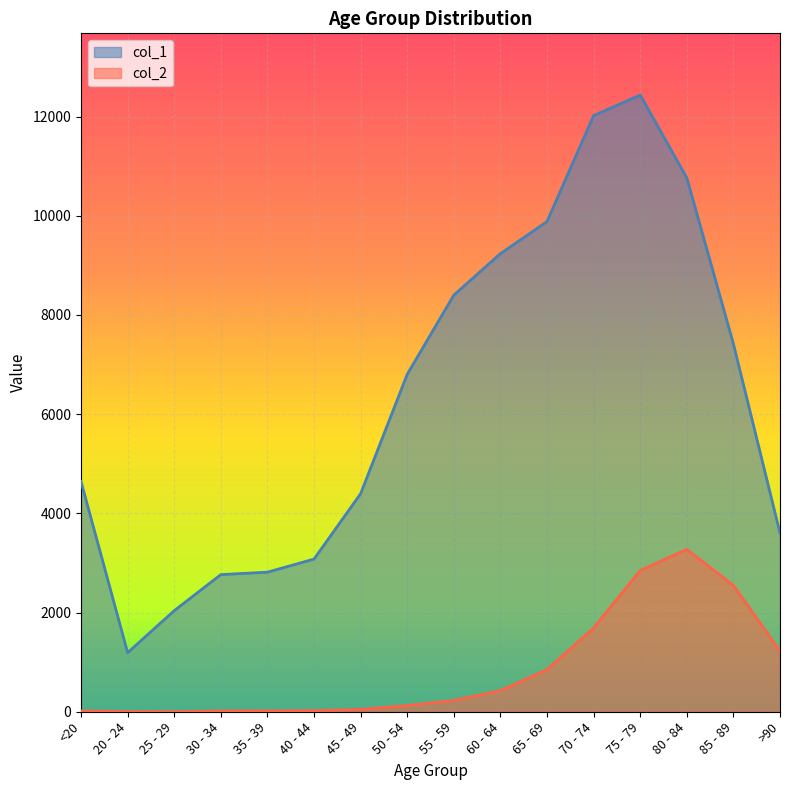

What is the label of the 9th point from the right?

50 - 54